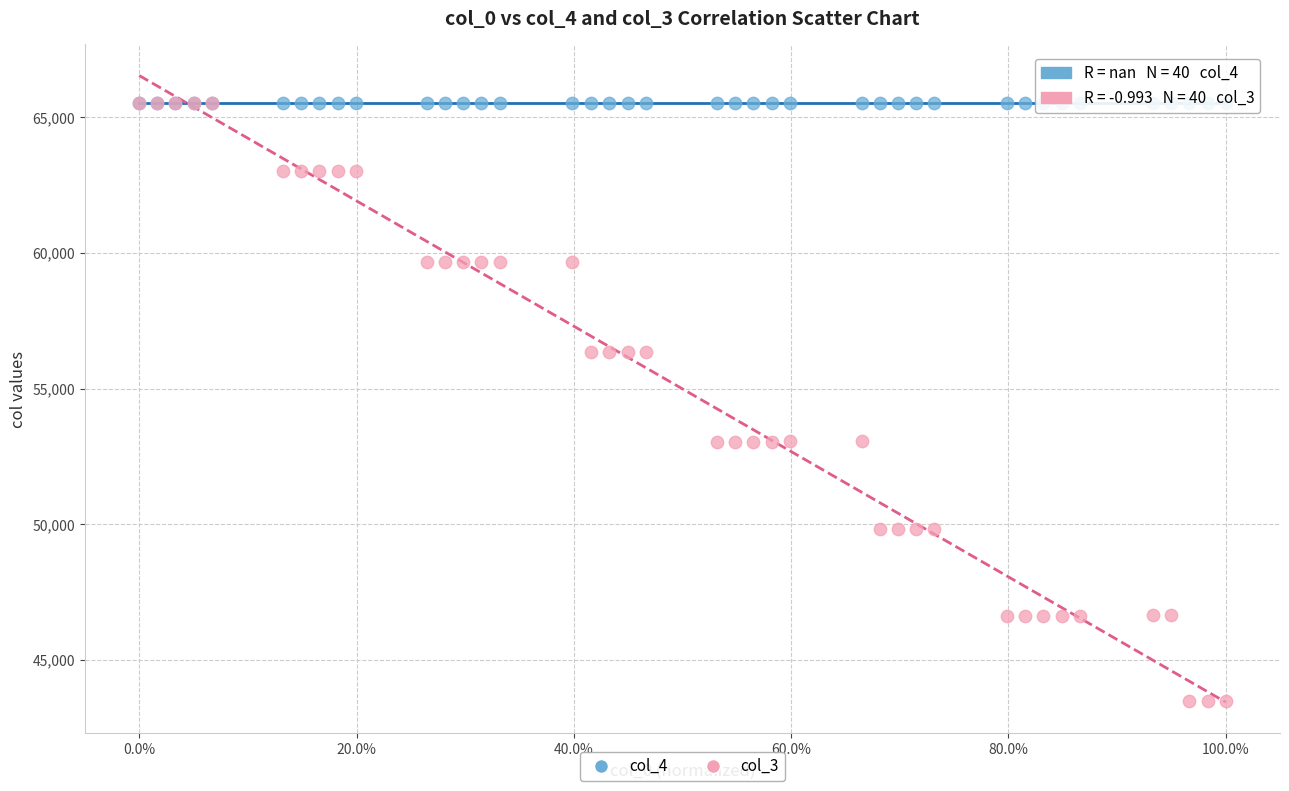

What are all the series names shown in the legend?

col_4, col_3